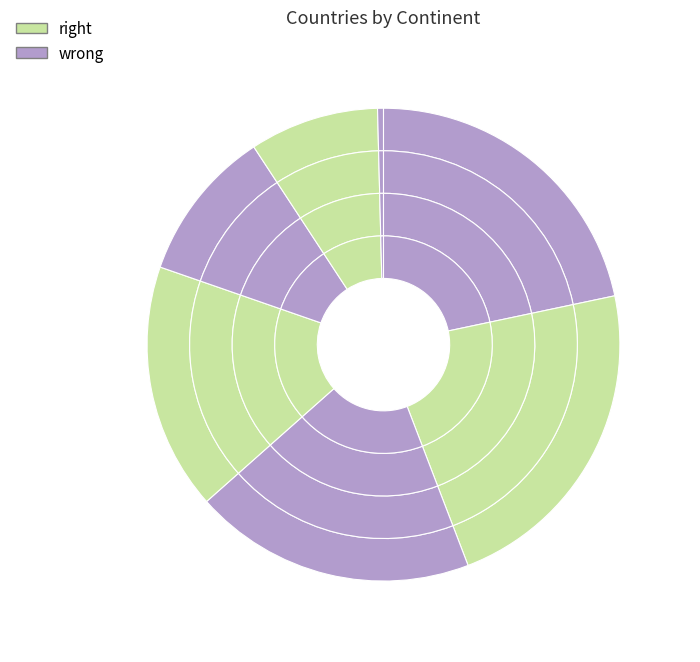

What percentage do Antarctica and Europe together represent?

22.9%